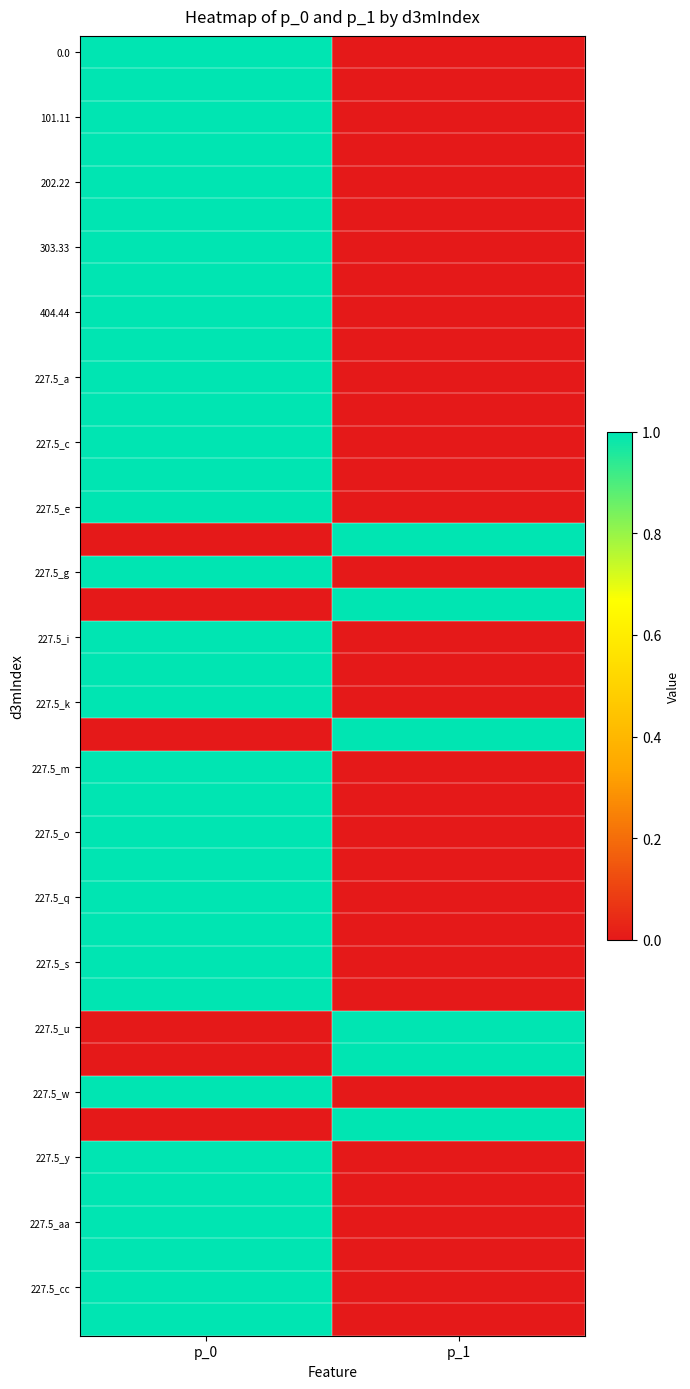

How many data points does each series have?

2